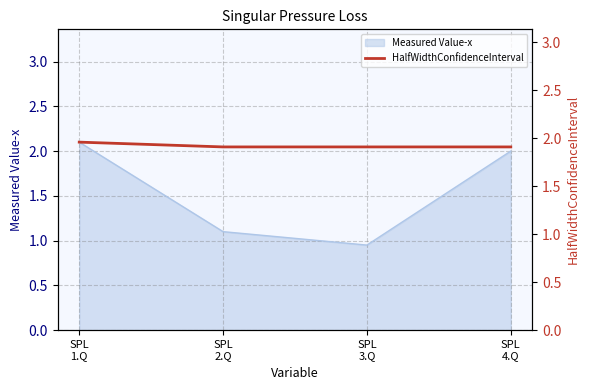

What is the sum of all values?

7.7